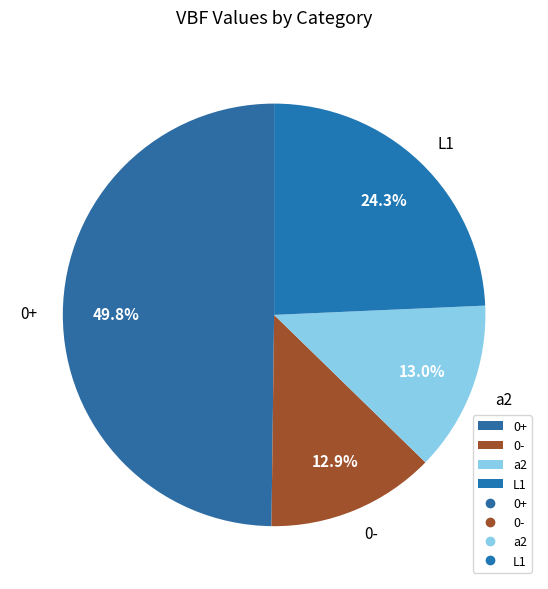

How many segments does this pie chart have?

4